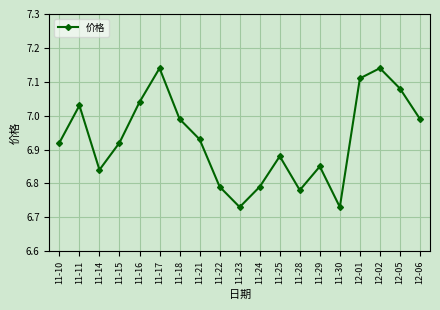

Approximately how many times larger is the value at 11-22 compared to 11-29?

1.0